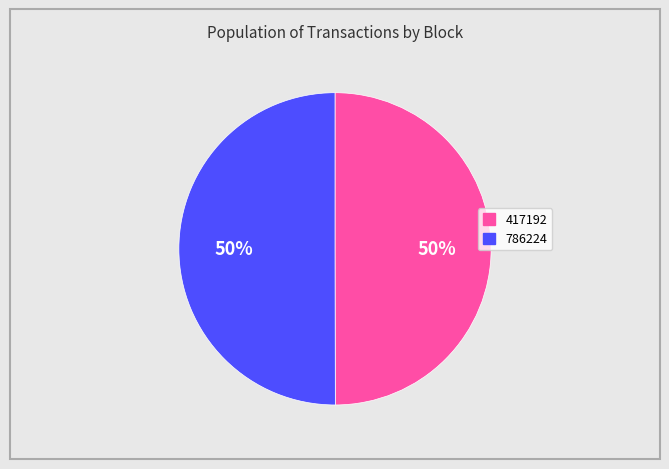

To the nearest percent, what percentage of the pie is 417192?

50%